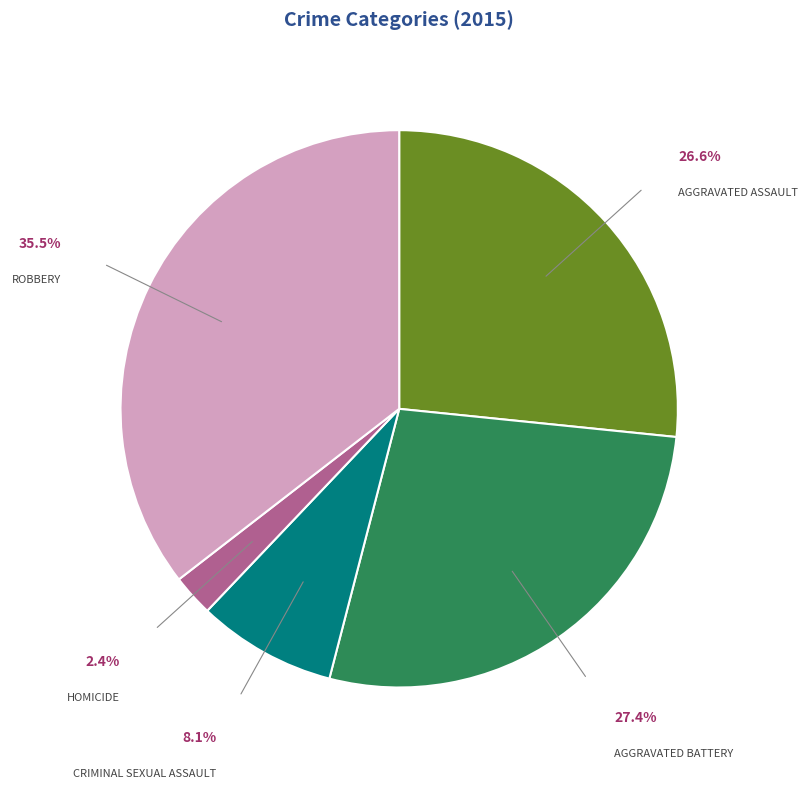

Does any single category account for the majority?

No